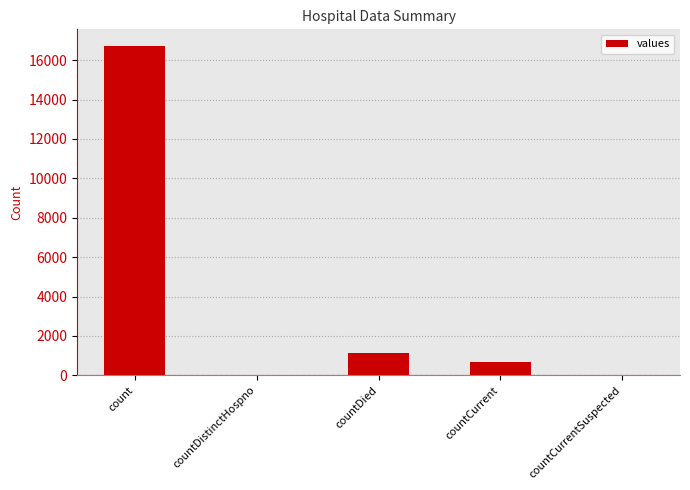

Which has a higher value, count or countDied?

count